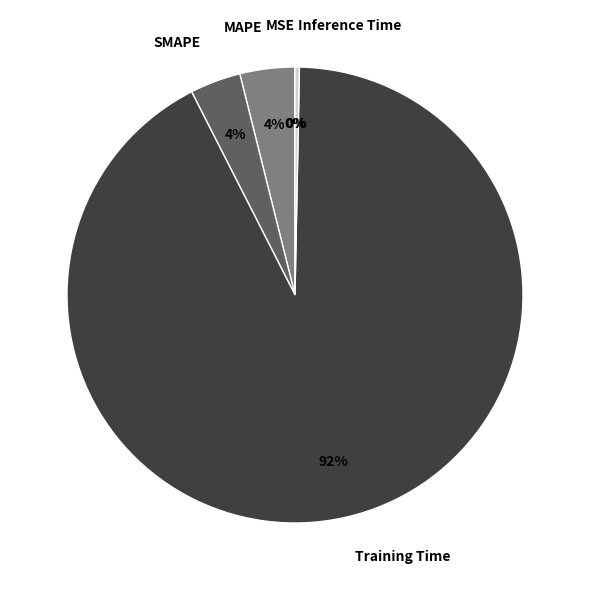

To the nearest percent, what is the difference between the largest and smallest slice percentages?

92%